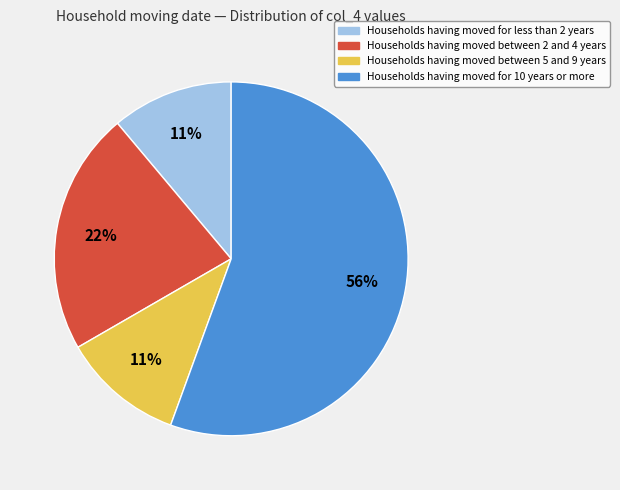

To the nearest percent, what is the average slice percentage?

25%